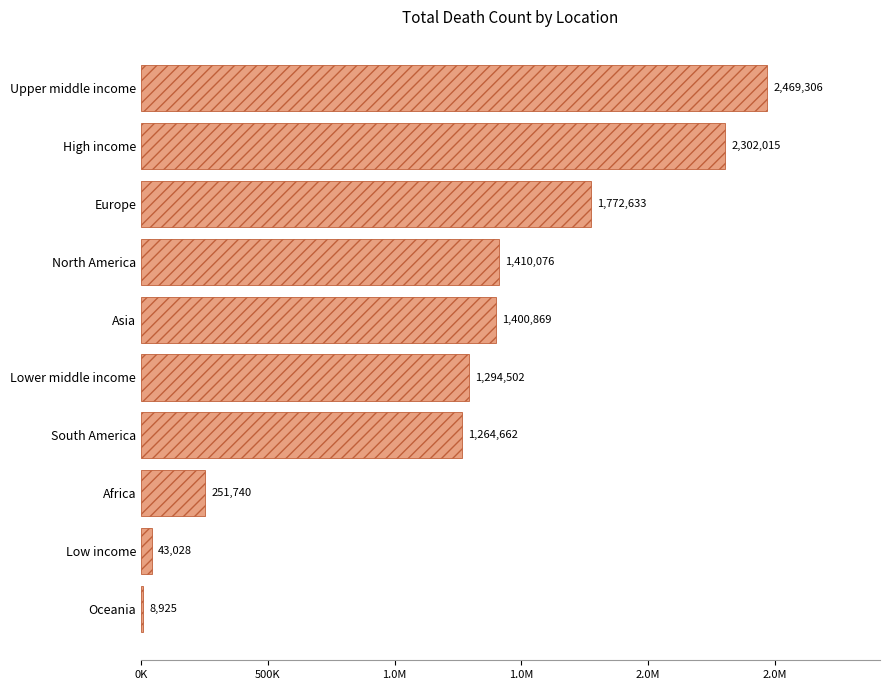

Are the bars horizontal?

Yes